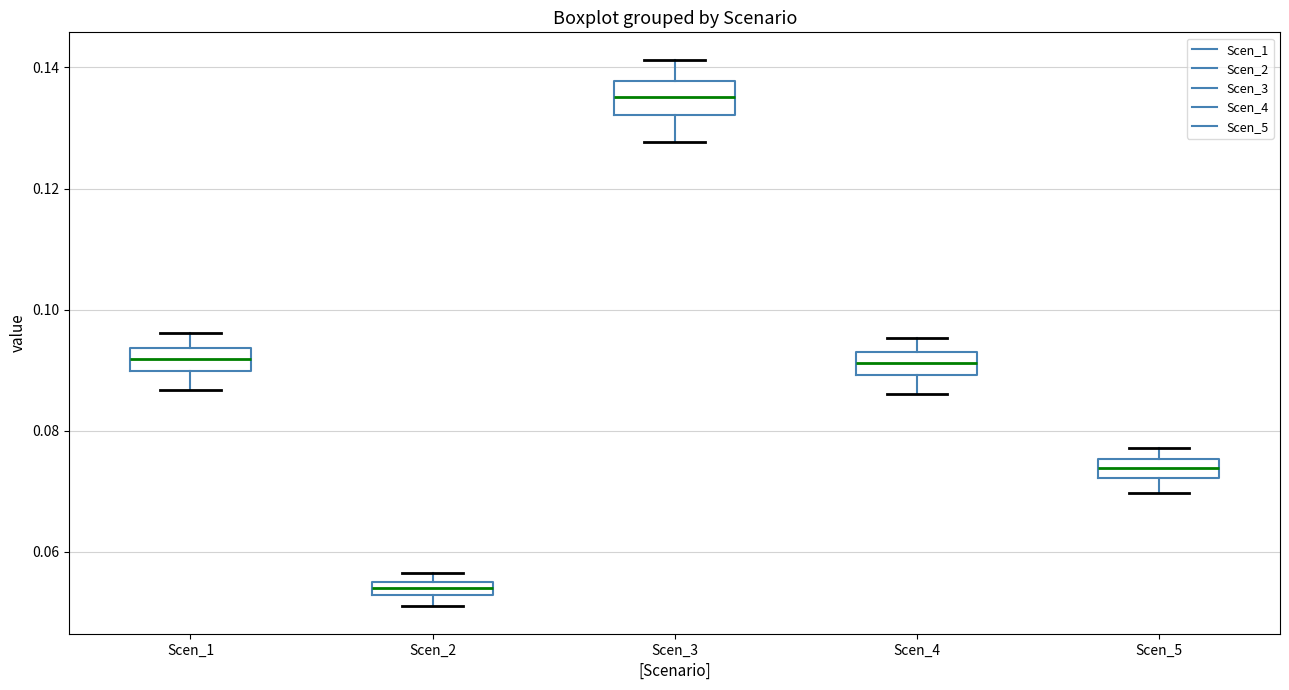

Which box has the highest median line?

Scen_3